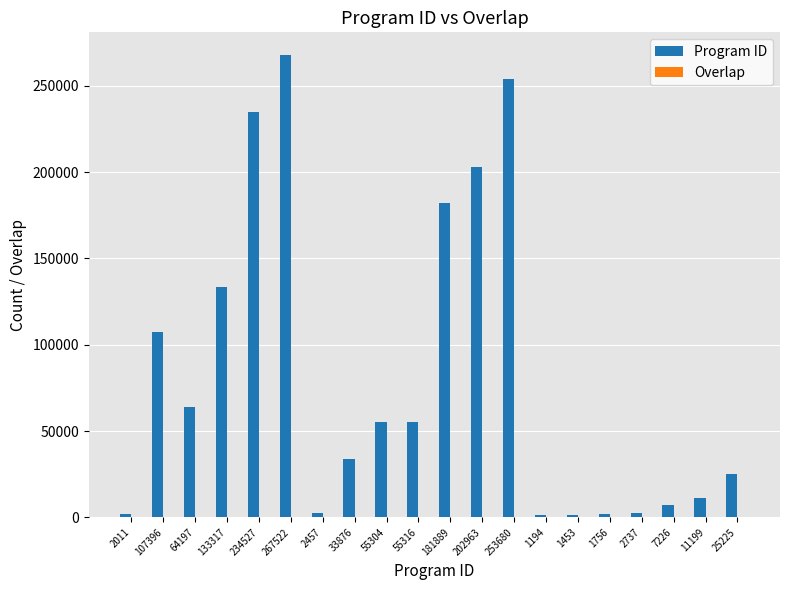

How many groups of bars are there?

20